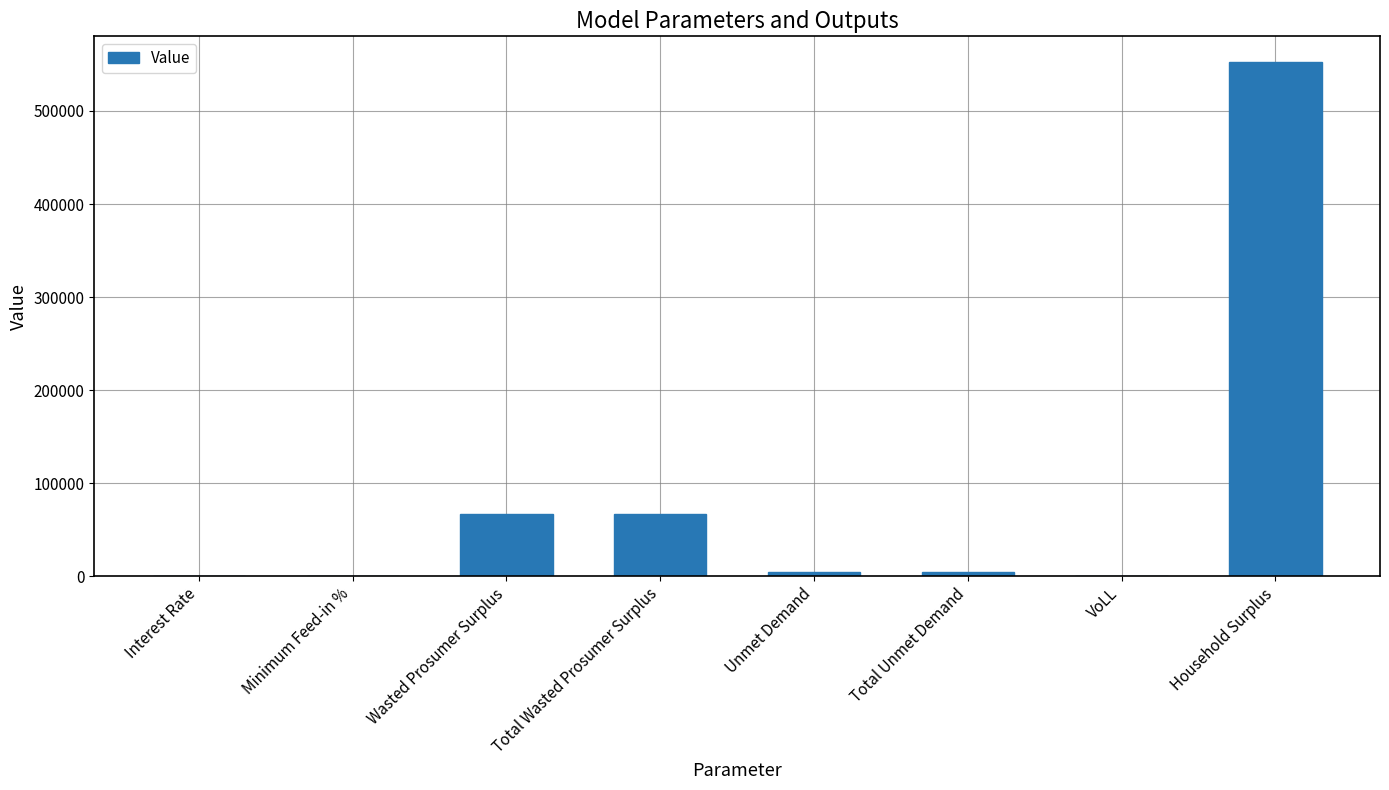

True or false: the data shows 66768.9 at Total Wasted Prosumer Surplus.

True